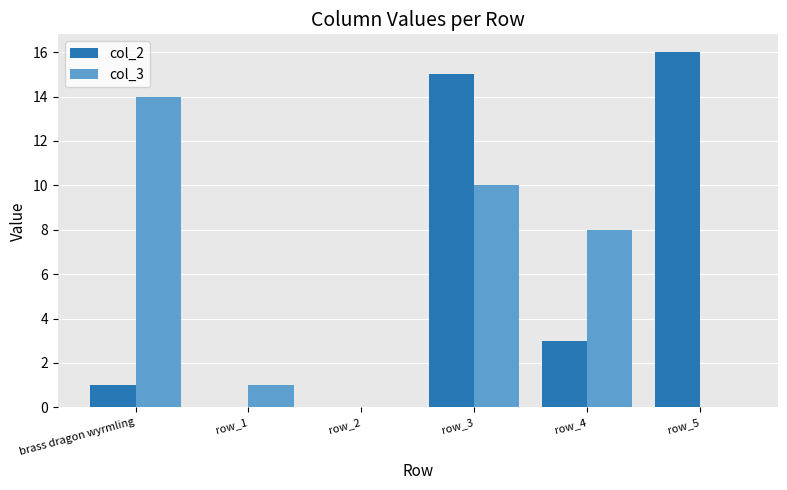

What is the highest value of the col_2 series?

16